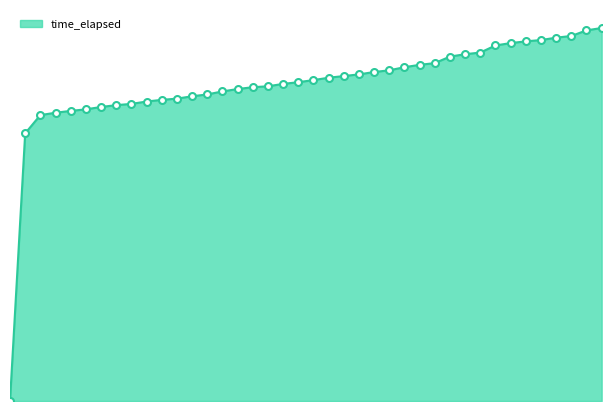

Does the chart have visible grid lines?

No